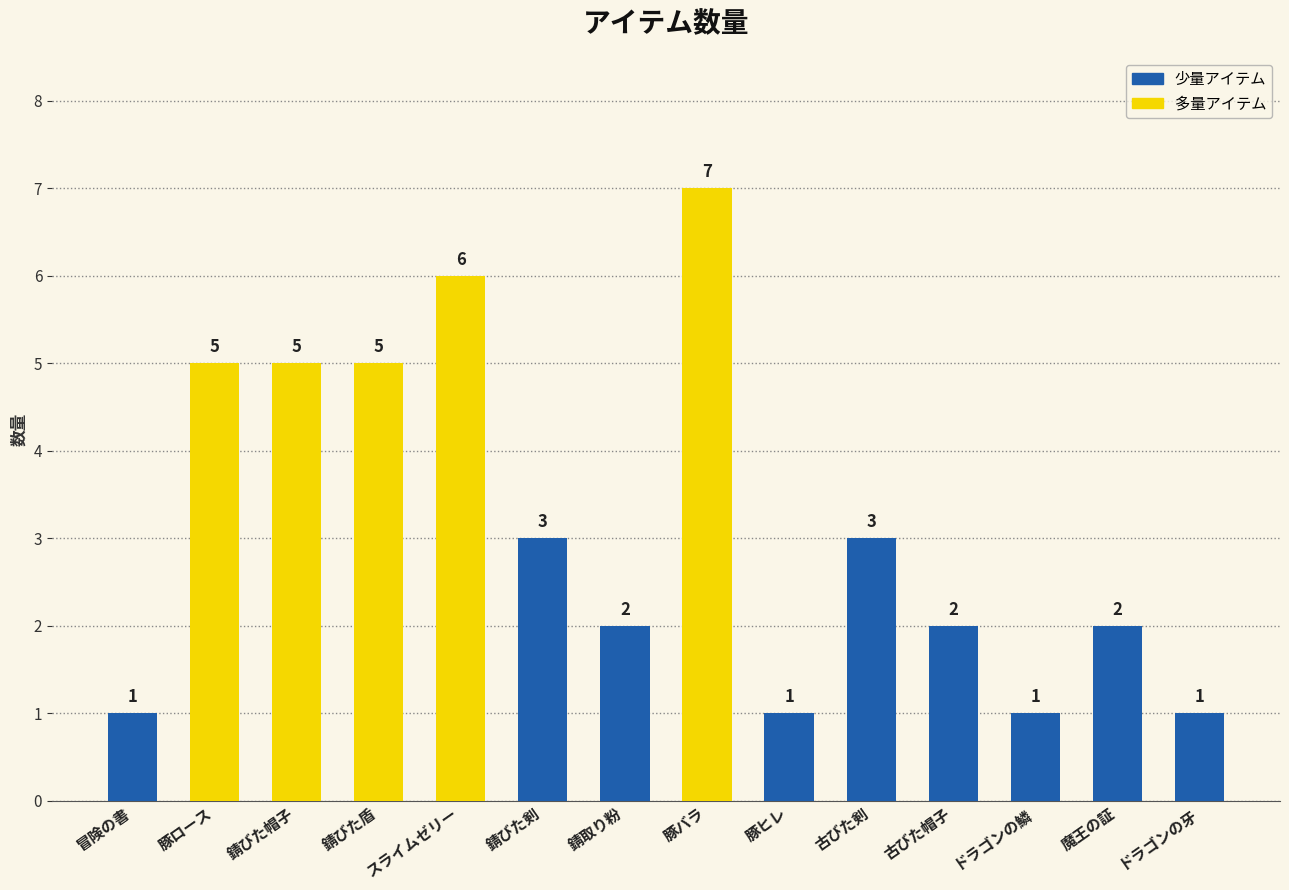

At which category does the chart reach its peak across all series?

豚バラ